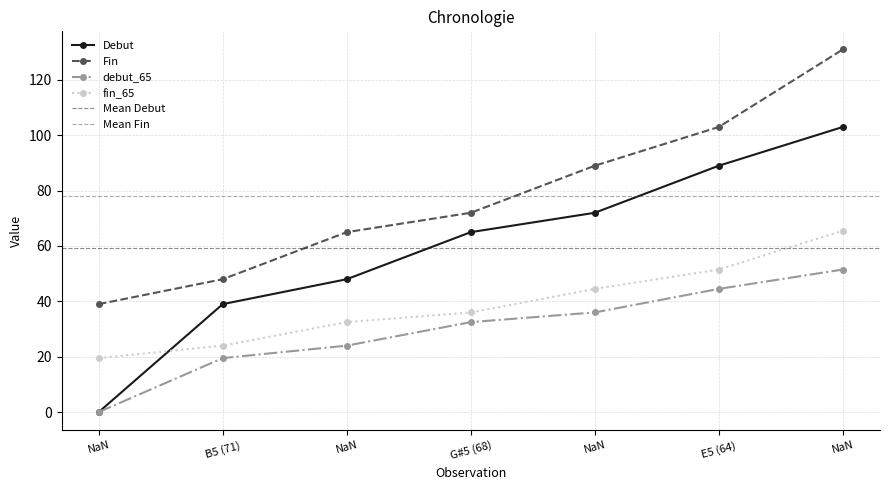

At which label does debut_65 first exceed 32?

G#5 (68)